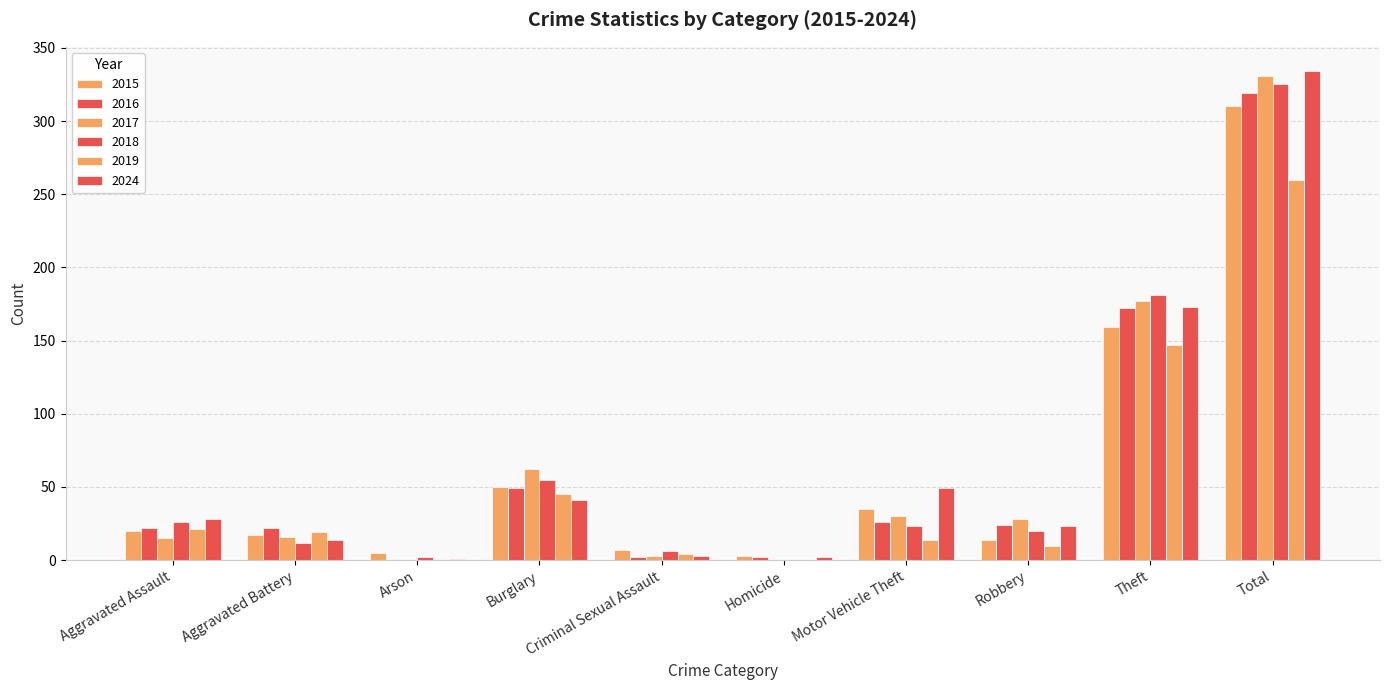

At which category is the sum across all series the highest?

Total